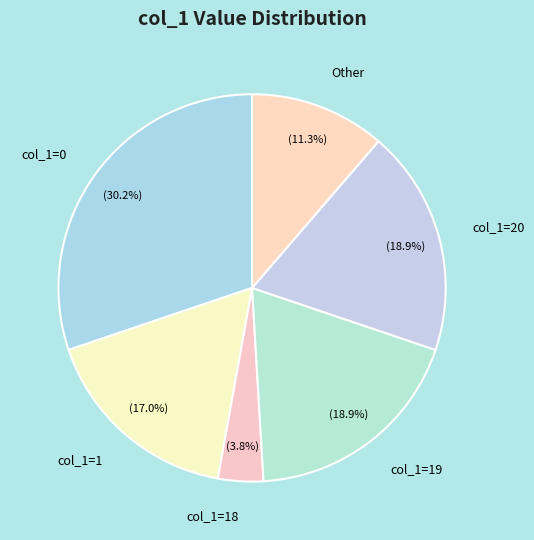

What percentage is NOT represented by Other?

88.7%